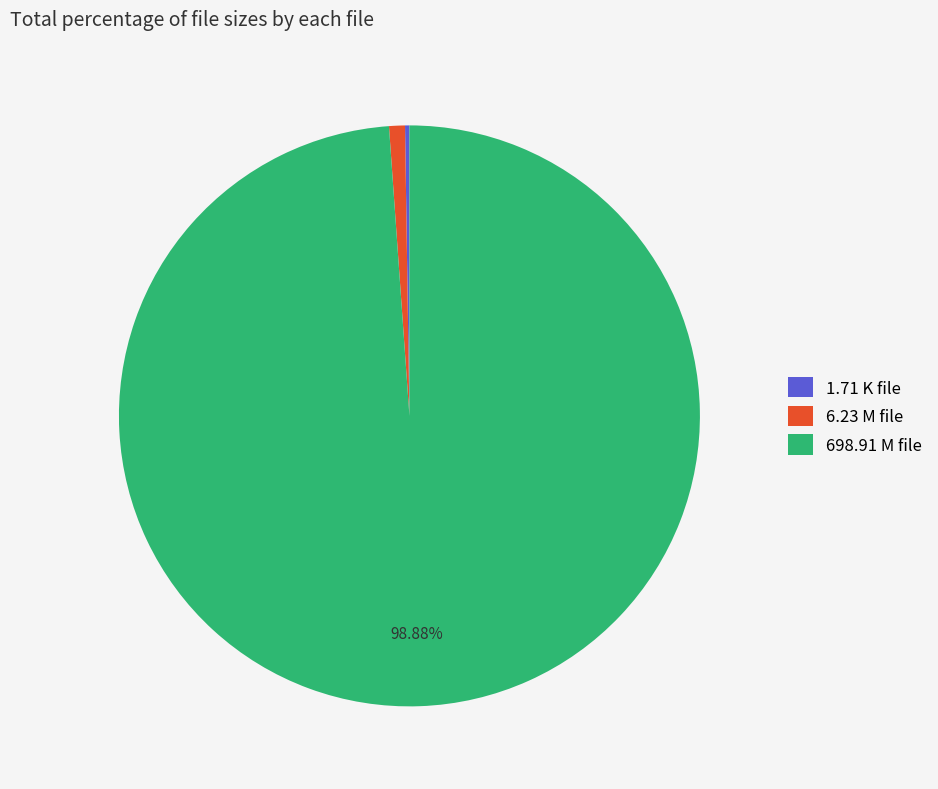

Which slice represents more than half of the pie?

698.91 M file